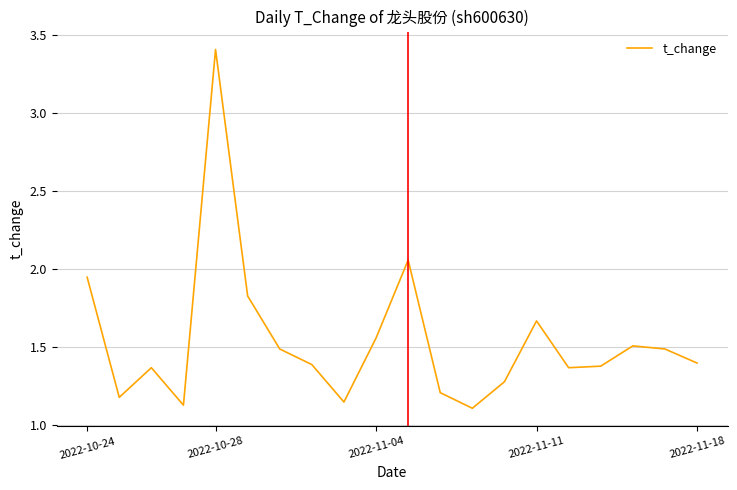

What is the difference between the maximum and minimum values?

2.3